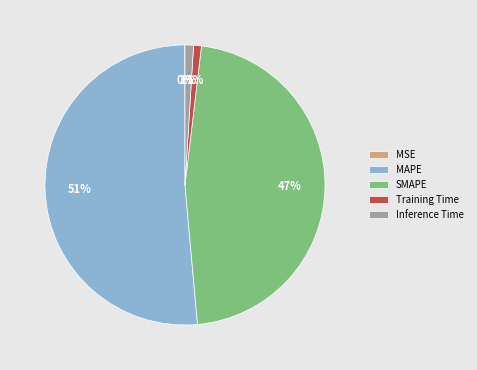

To the nearest percent, what portion does SMAPE represent?

47%